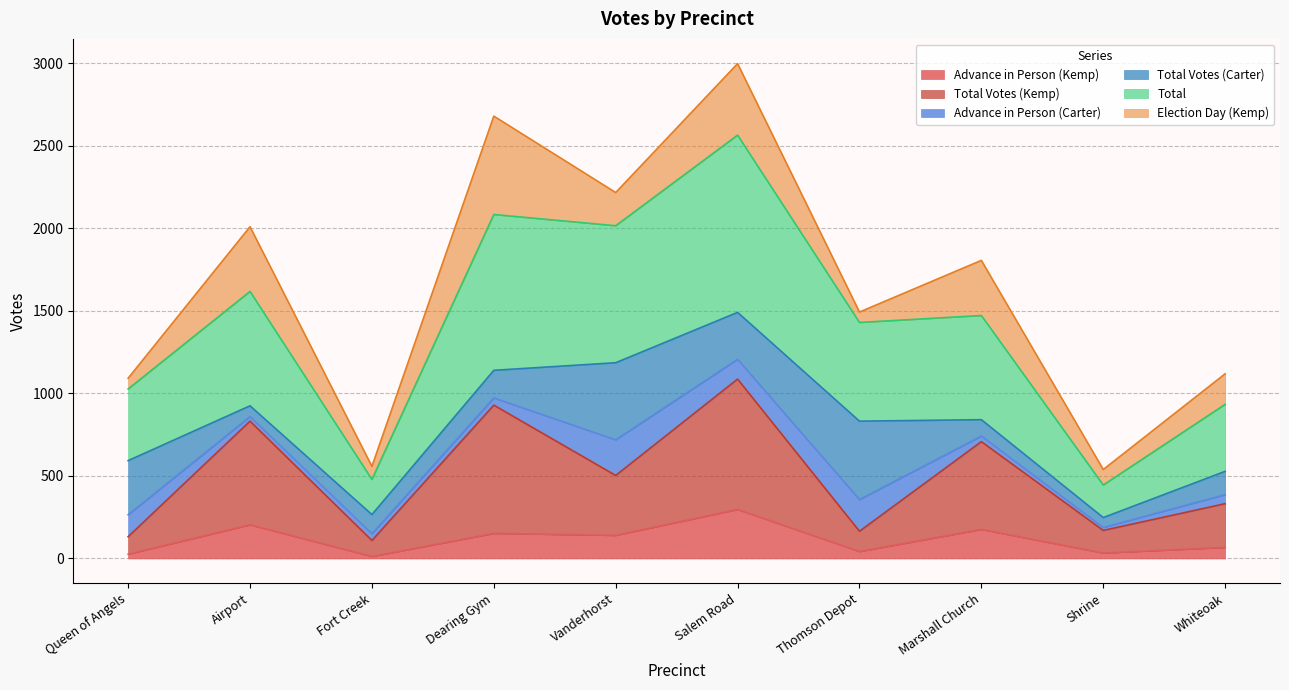

How many categories are shown in the chart?

10